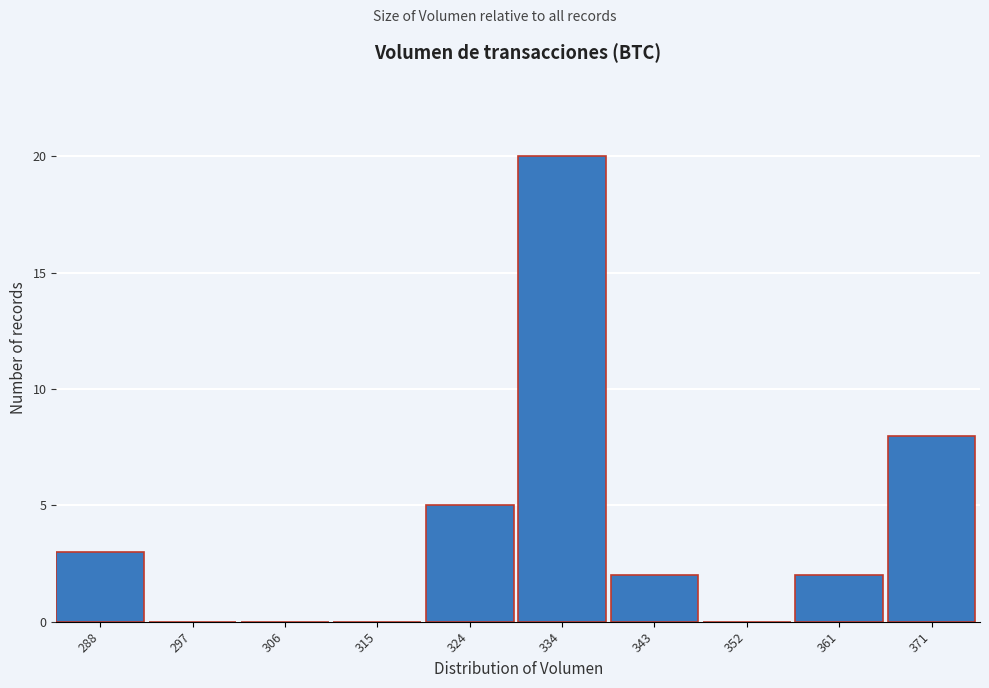

Reading left to right, extract all data points from this chart.

288=3	297=0	306=0	315=0	324=5	334=20	343=2	352=0	361=2	371=8